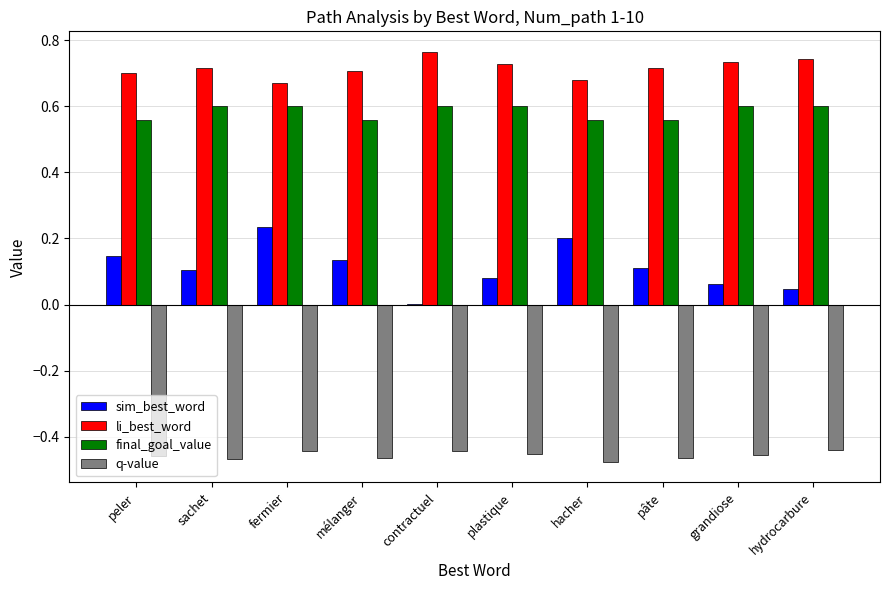

The final_goal_value series shows 0.6 at contractuel. True or false?

True